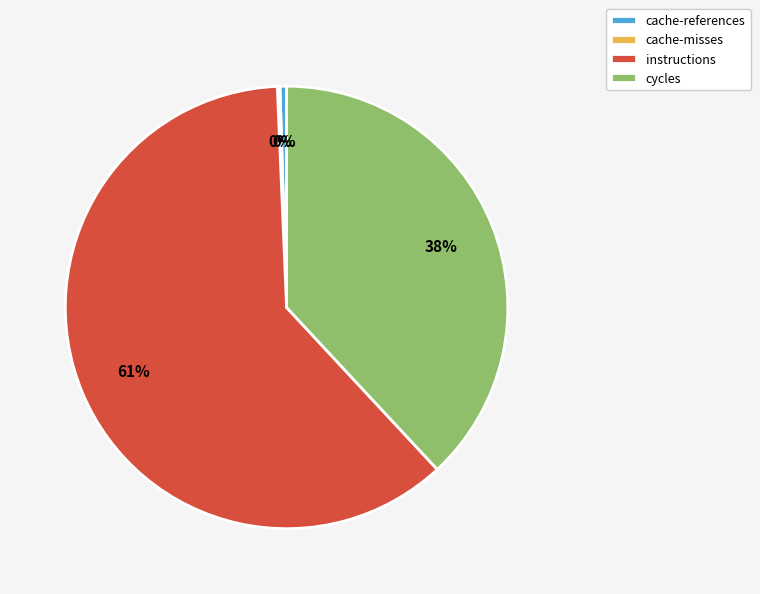

Approximately how many times larger is the value at instructions compared to cache-references?

127.8